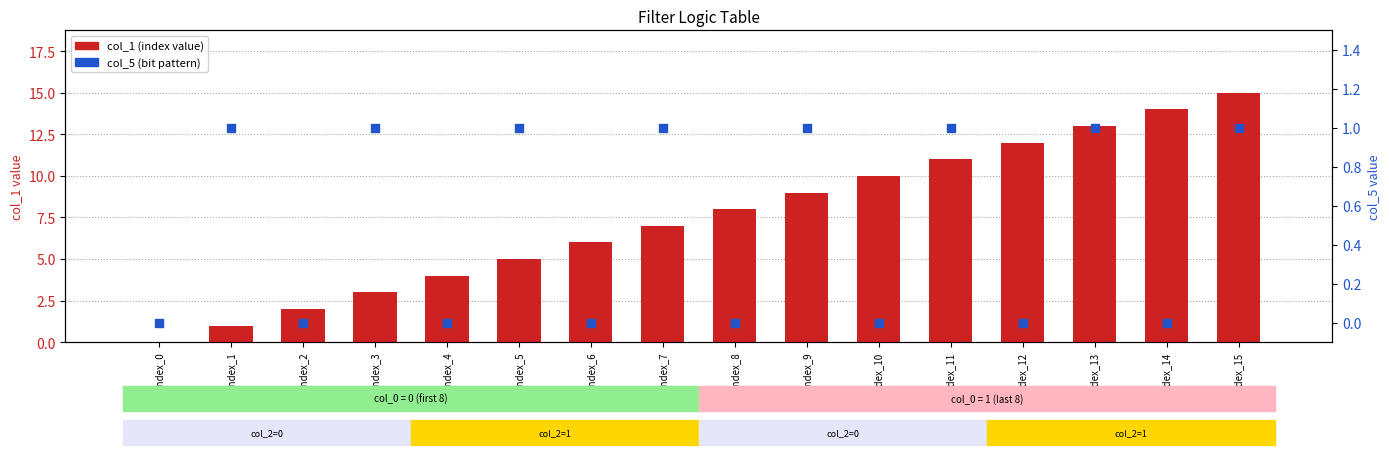

Which series contains the highest Y value?

col_1 (index)